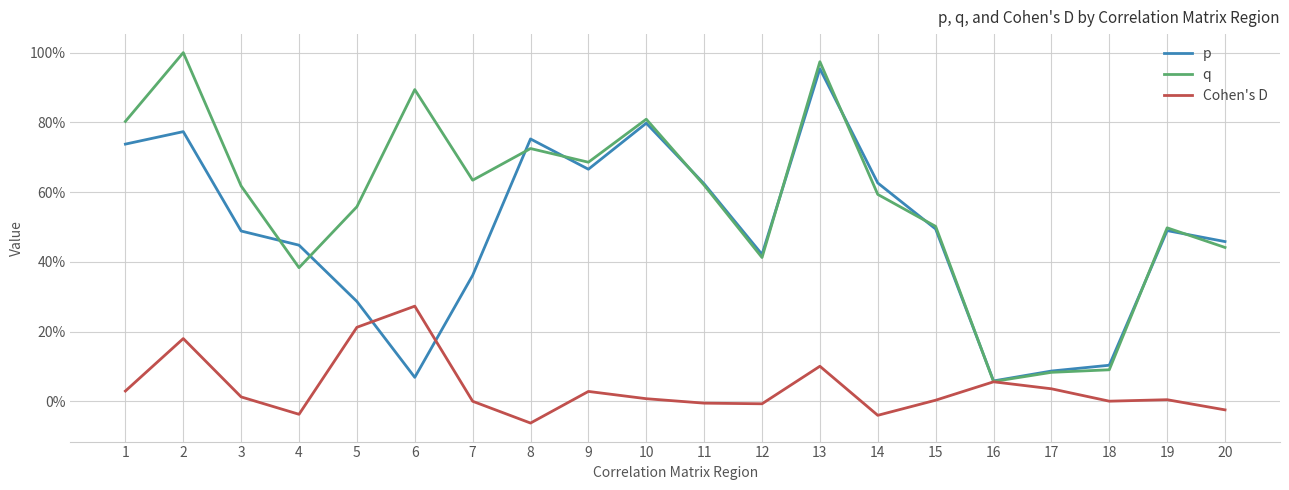

Which series ends up on top after the final intersection of q and p?

p